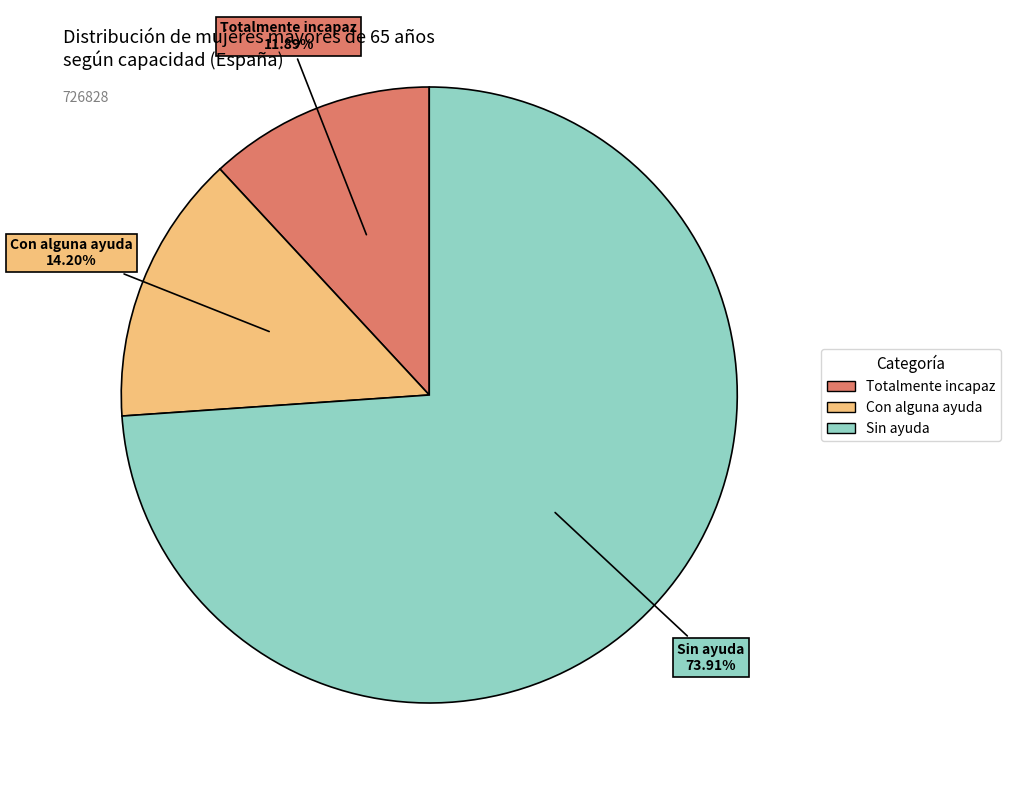

To the nearest percent, what is the difference between the largest and smallest slice percentages?

62%